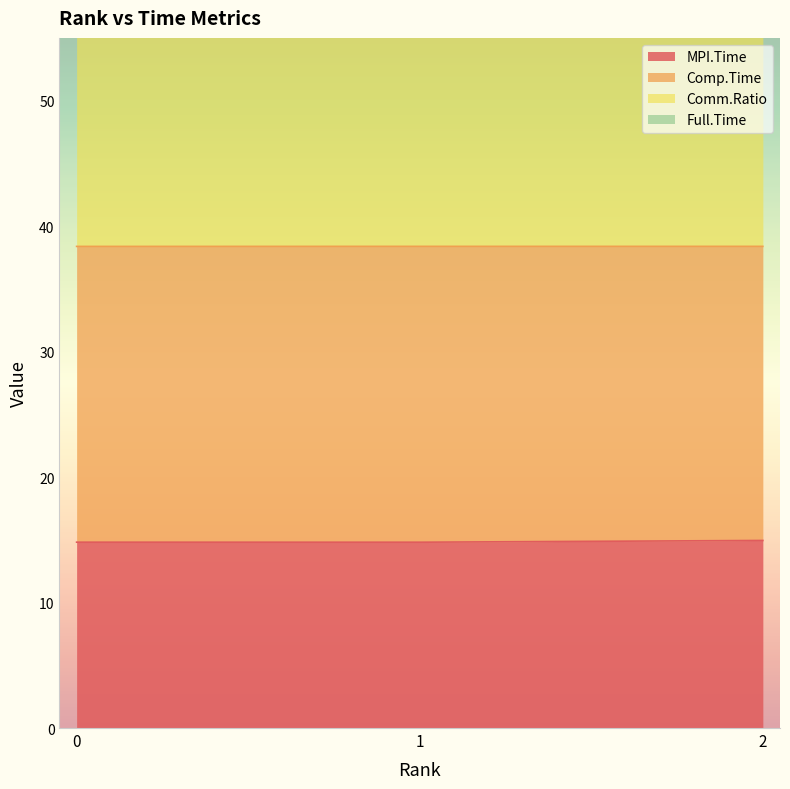

What is the difference between the maximum and second lowest values in the MPI.Time series?

0.1